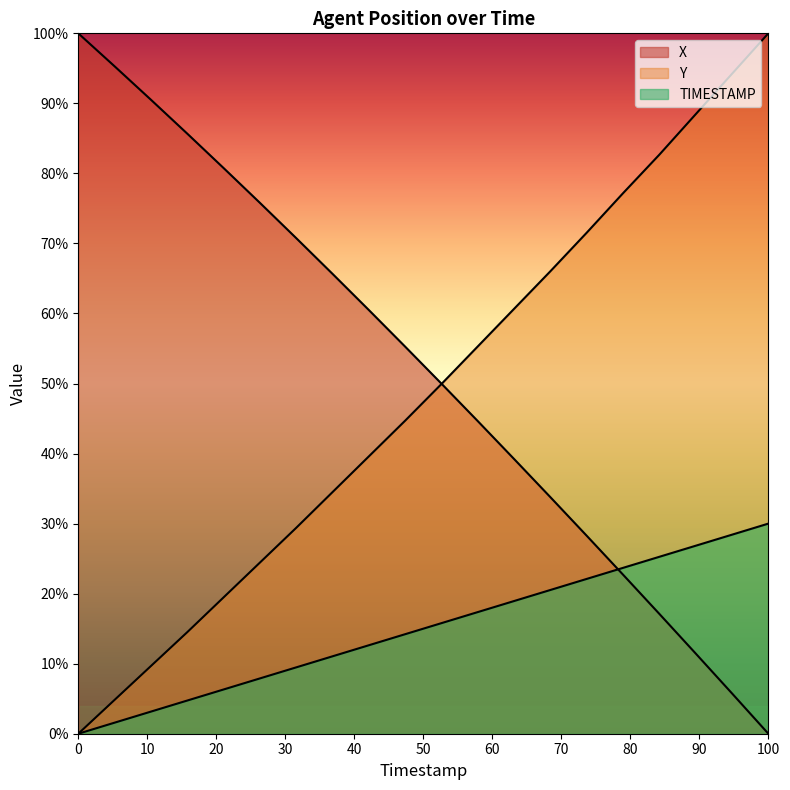

Reading left to right, extract all data points from this chart.

X: 100.0	95.3	90.5	85.7	80.8	75.8	70.8	65.7	60.5	55.3	50.0	44.6	39.2	33.8	28.3	22.7	17.1	11.4	5.7	0.0
Y: 0.0	4.8	9.7	14.5	19.5	24.4	29.4	34.5	39.6	44.7	49.9	55.3	60.7	66.0	71.5	77.2	82.7	88.5	94.2	100.0
TIMESTAMP: 0.0	1.6	3.2	4.7	6.3	7.9	9.5	11.1	12.6	14.2	15.8	17.4	18.9	20.5	22.1	23.7	25.3	26.8	28.4	30.0